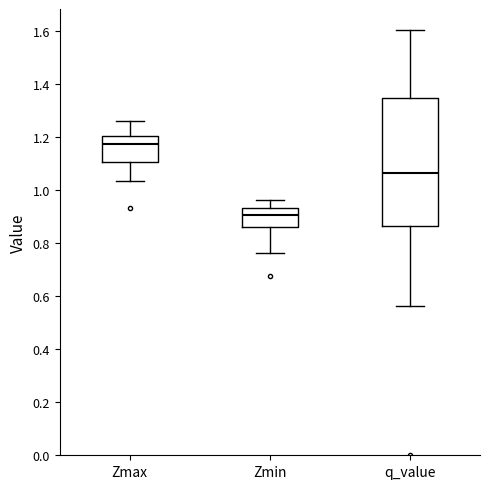

Reading left to right, read every box against the y-axis: the position of its median line, the range the box covers, and the ends of its whiskers. The values are not printed on the chart, so give them approximately, as read against the axis.

Zmax: median 1.18, box 1.10 to 1.20, whiskers 1.04 to 1.26
Zmin: median 0.90, box 0.86 to 0.94, whiskers 0.76 to 0.96
q_value: median 1.06, box 0.86 to 1.34, whiskers 0.56 to 1.60